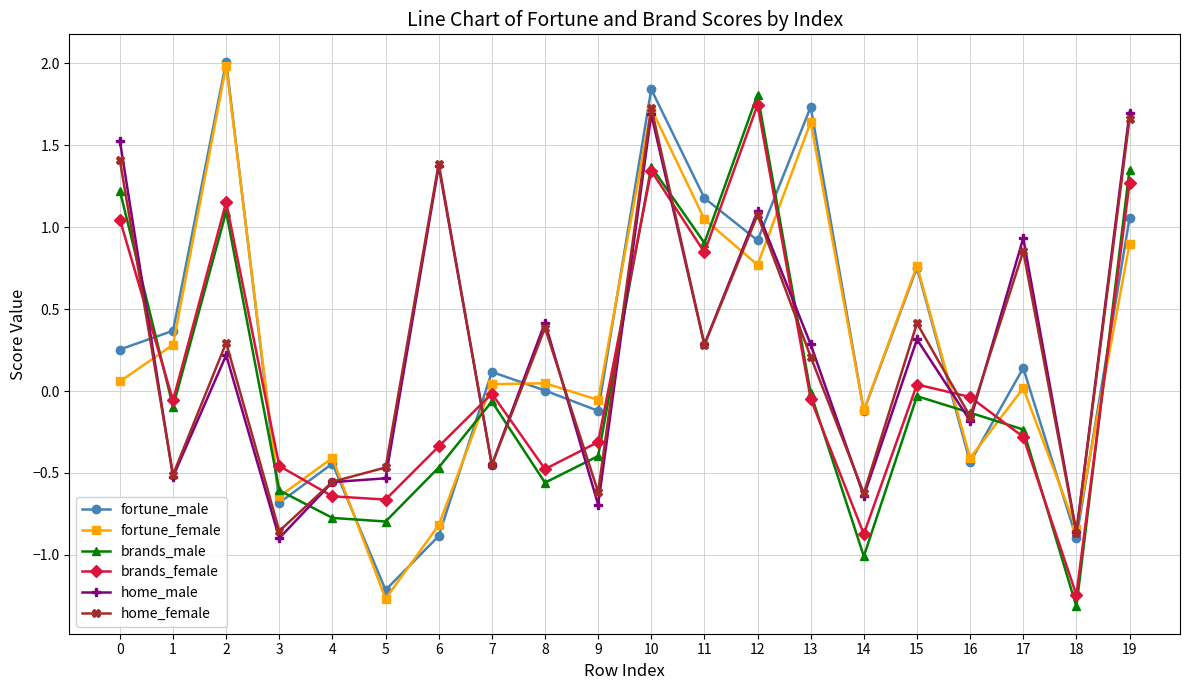

How many data points does each series have?

20